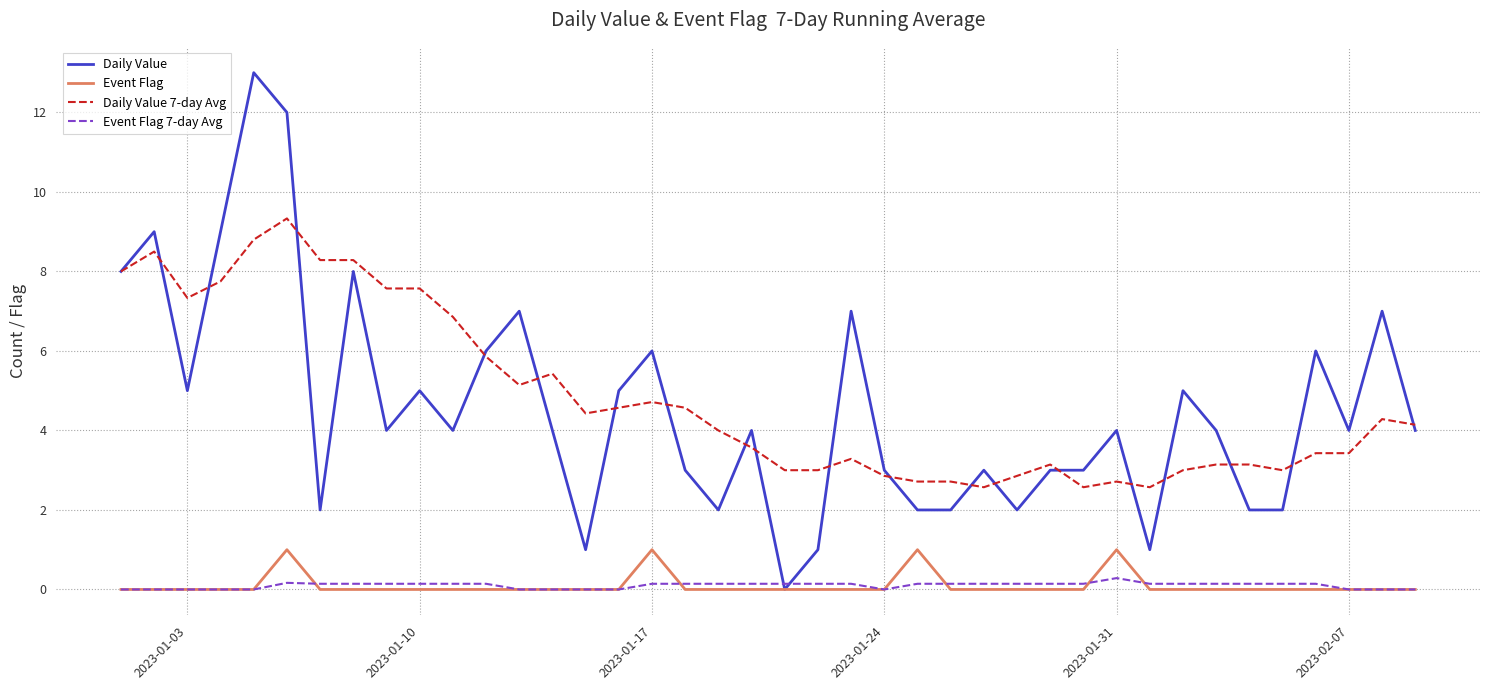

Which series has the widest spread of values?

Daily Value